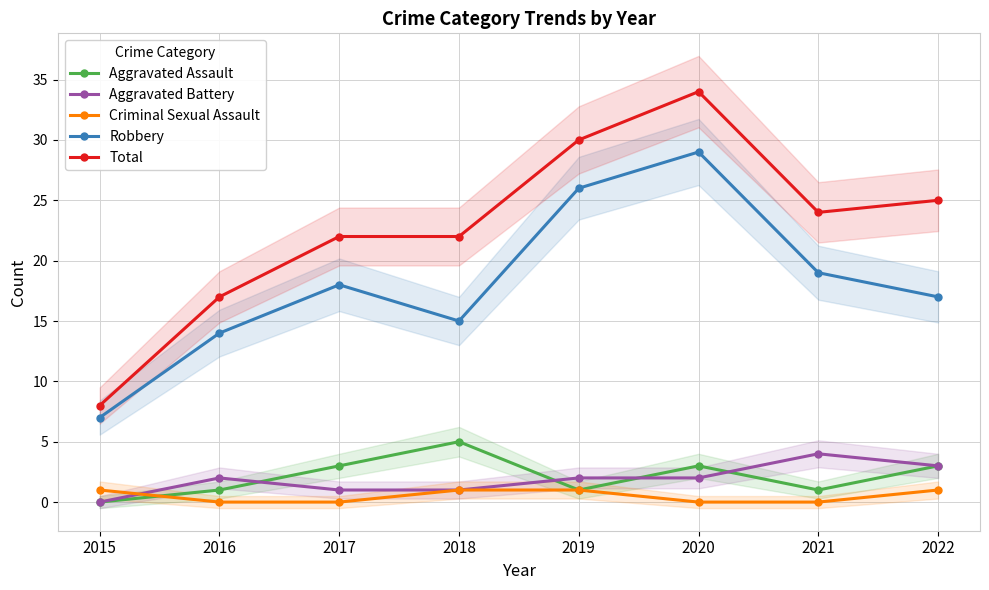

The Robbery series shows 22 at 2016. True or false?

False